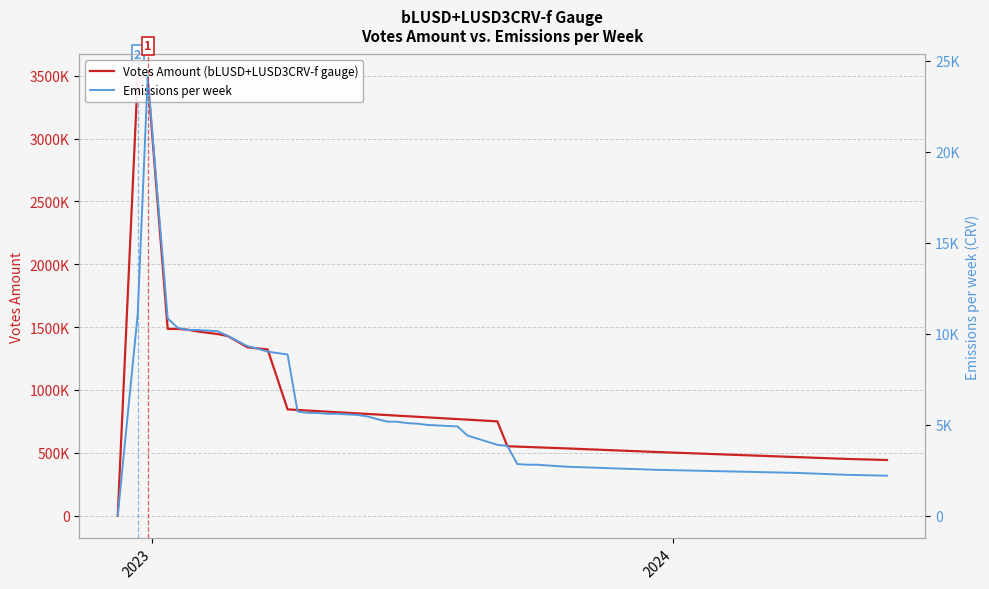

The value of Votes Amount (bLUSD+LUSD3CRV-f gauge) at 29 is 366992.9. True or false?

False